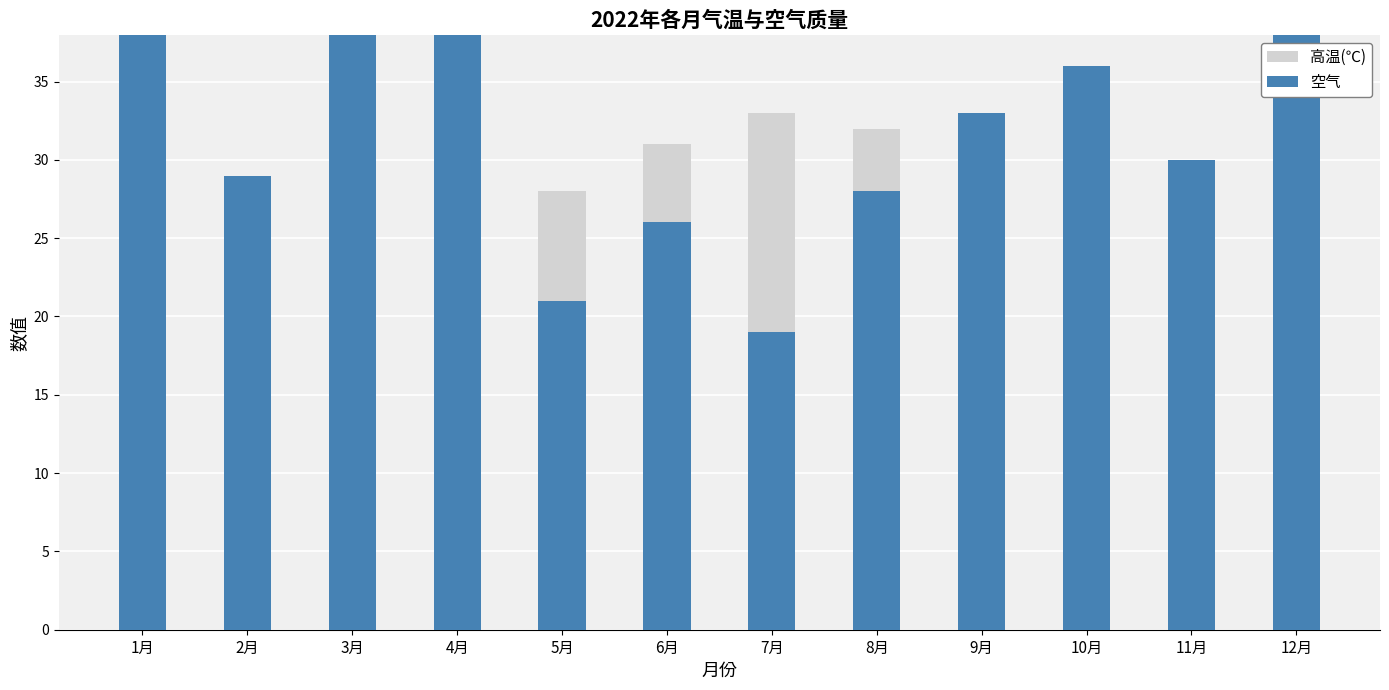

What is the label of the 2nd bar from the left?

2月